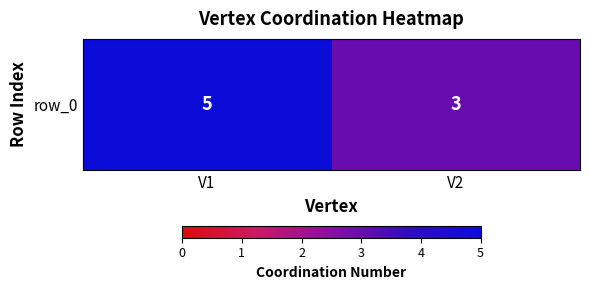

The chart shows a value of 7 at V1. True or false?

False